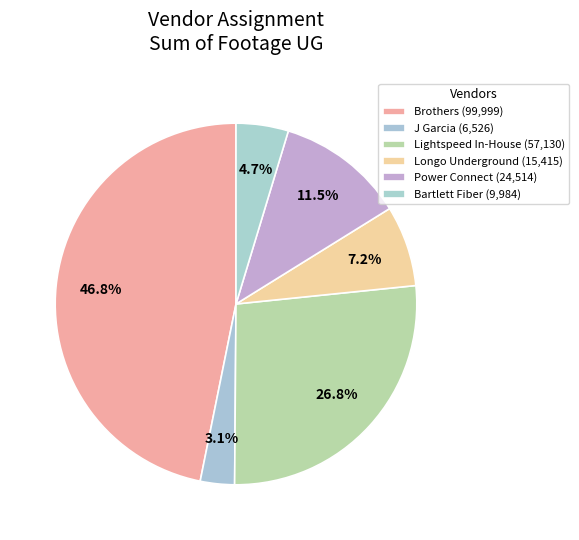

How many slices are in this pie chart?

6